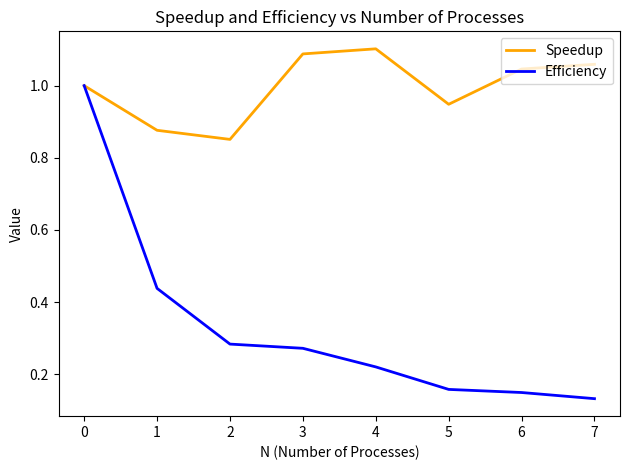

Which series changed the most between 5 and 6?

Speedup